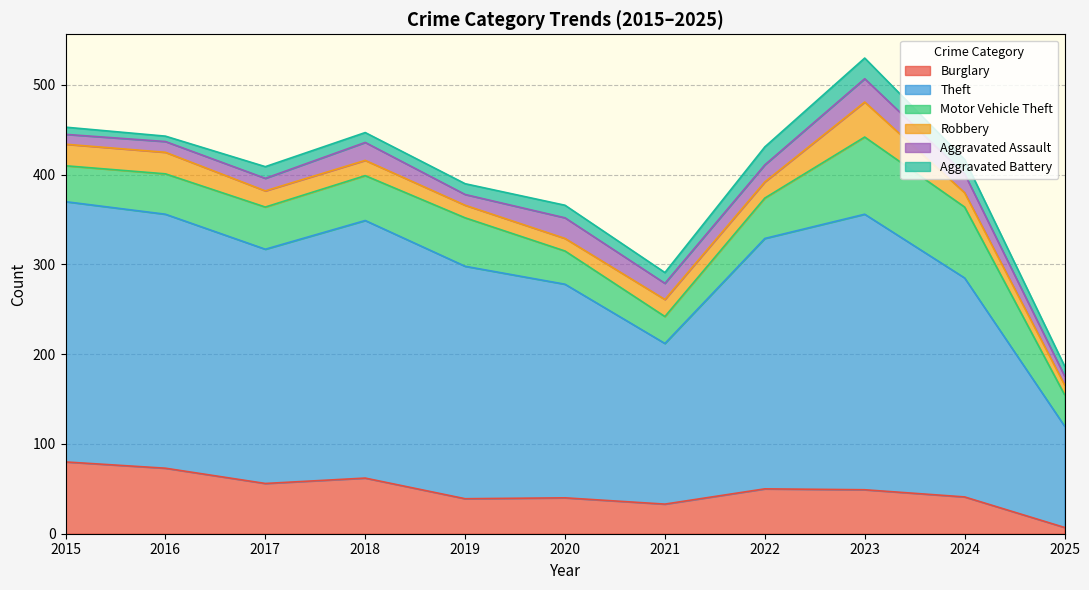

The value of Theft at 2021 is 85. True or false?

False